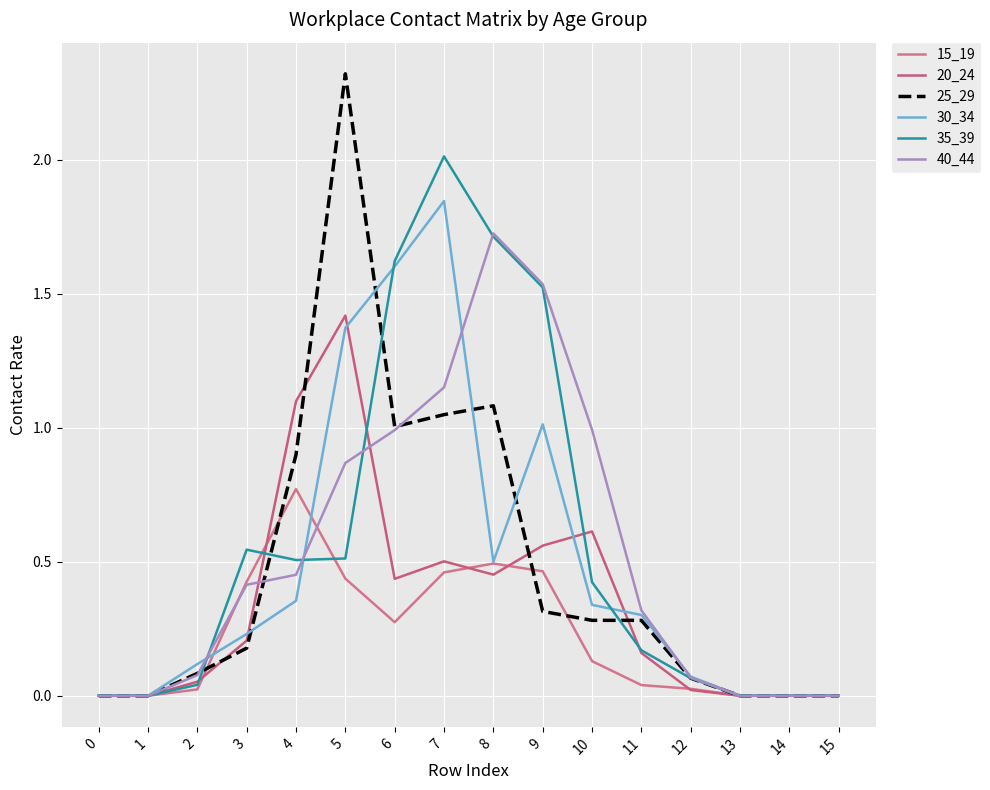

Which series has the largest total across all categories?

35_39